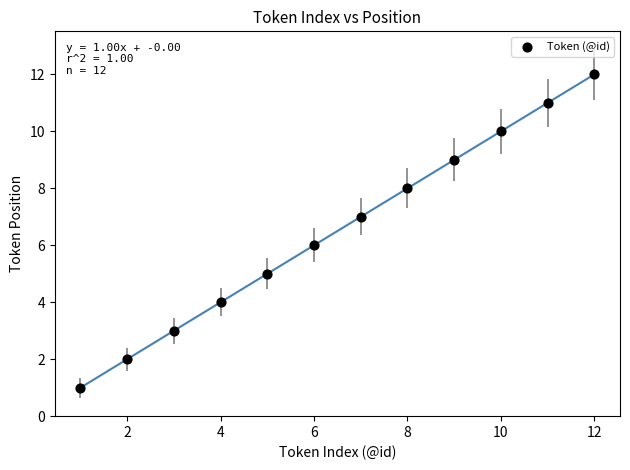

What is the range of X values (max minus min)?

11